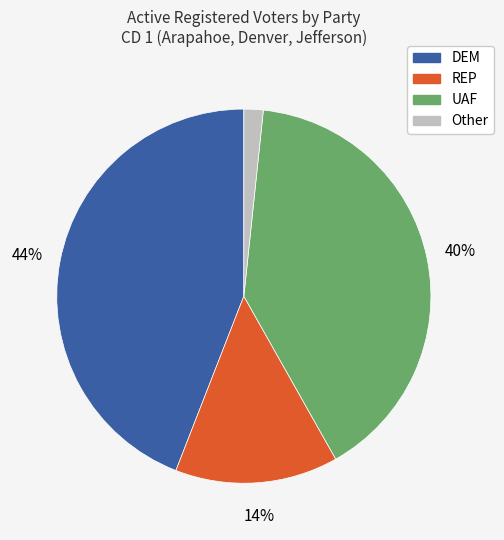

Does any single category account for the majority?

No